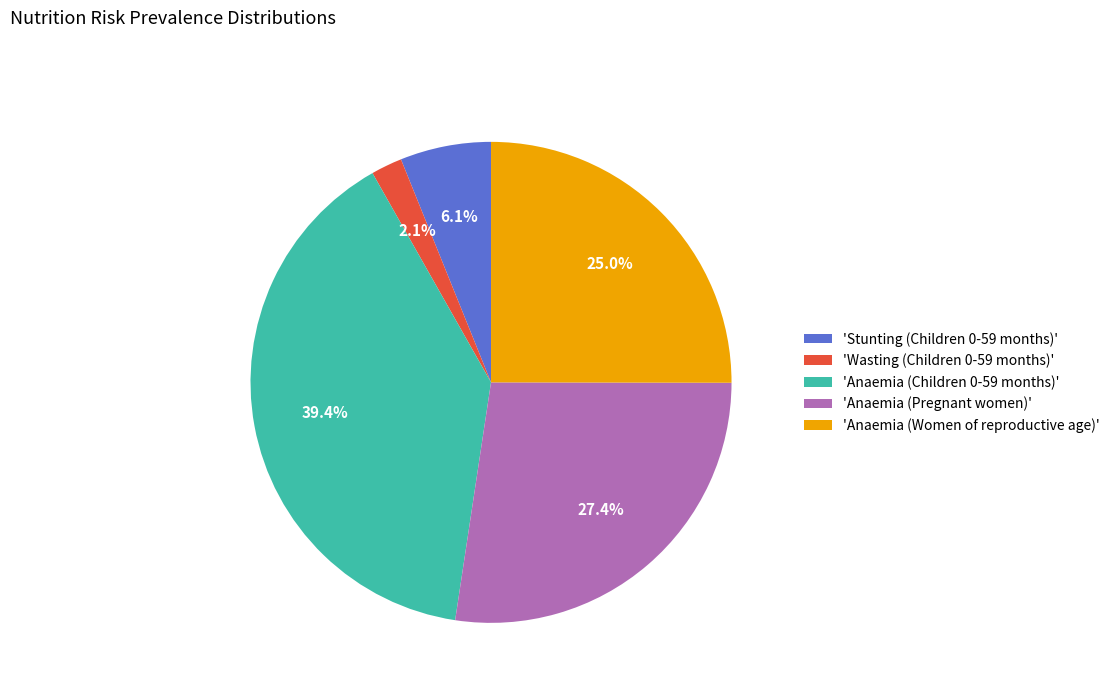

What percentage is NOT represented by 'Anaemia (Women of reproductive age)'?

75.0%